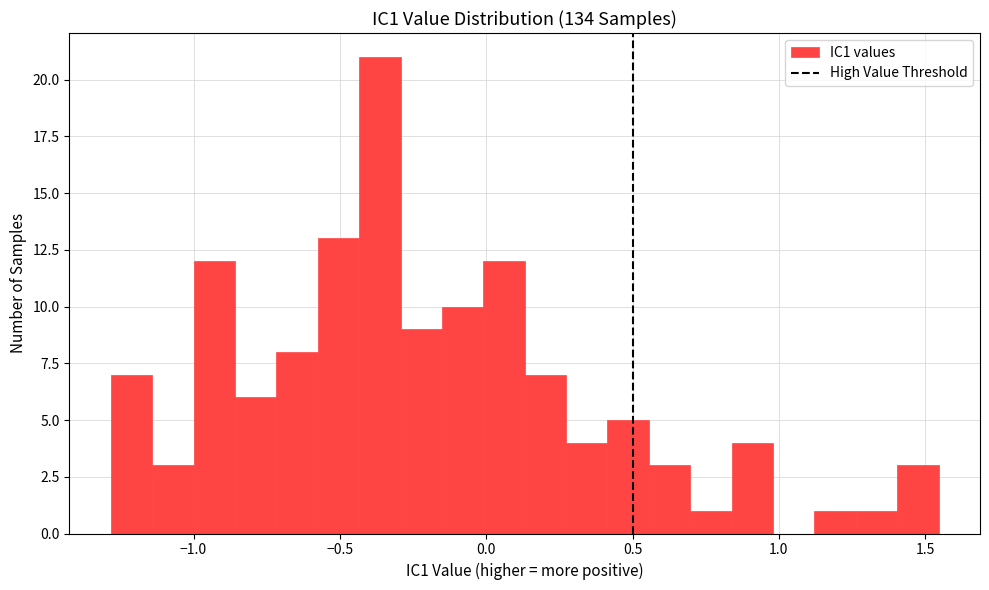

Around what value on the x-axis is the tallest bar? Give the approximate position of its centre, as read against the axis.

-0.35